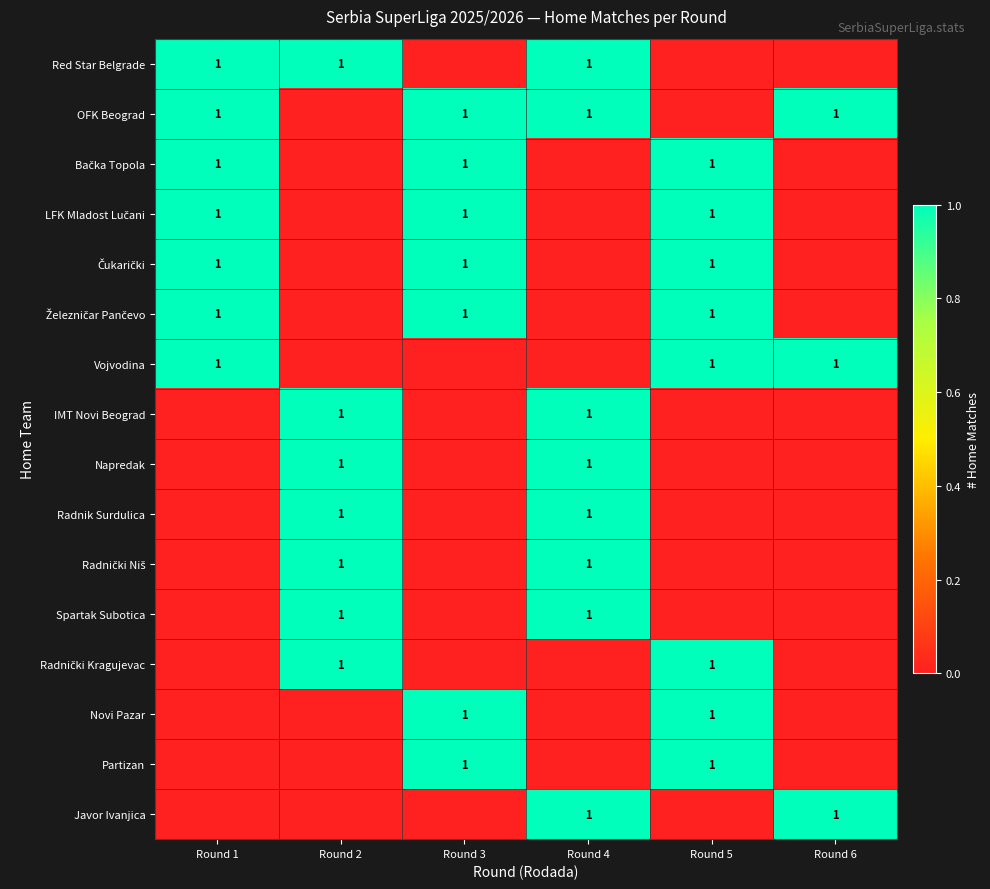

Is it true that Železničar Pančevo equals -1 at Round 4?

False